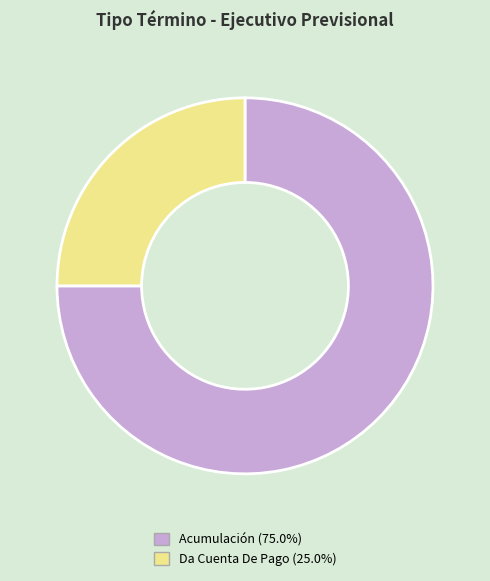

Does Da Cuenta De Pago represent more than half of the total?

No